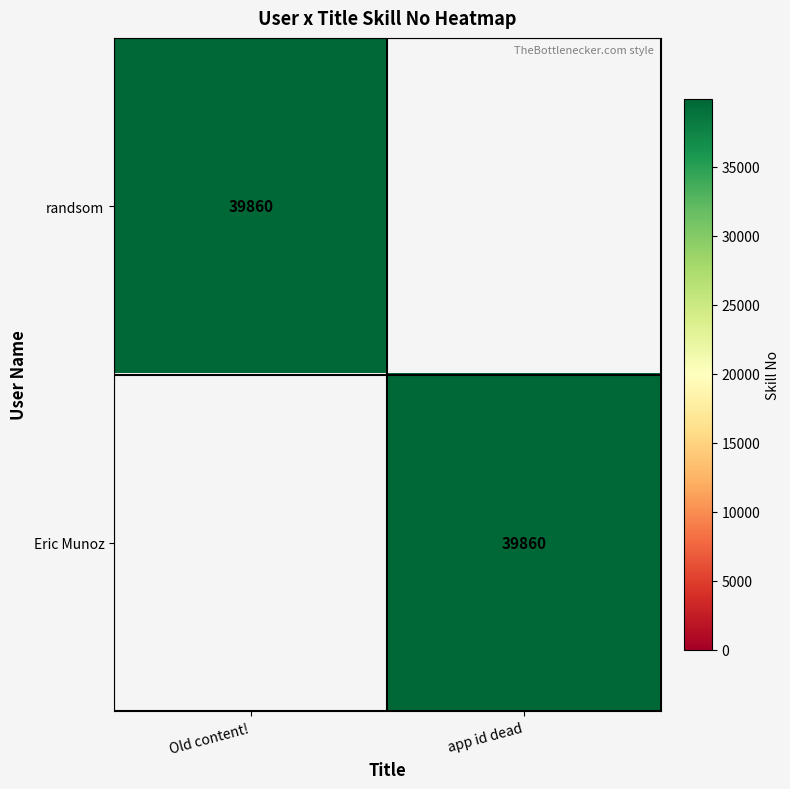

Which has a higher value, Old content! or app id dead?

Old content!